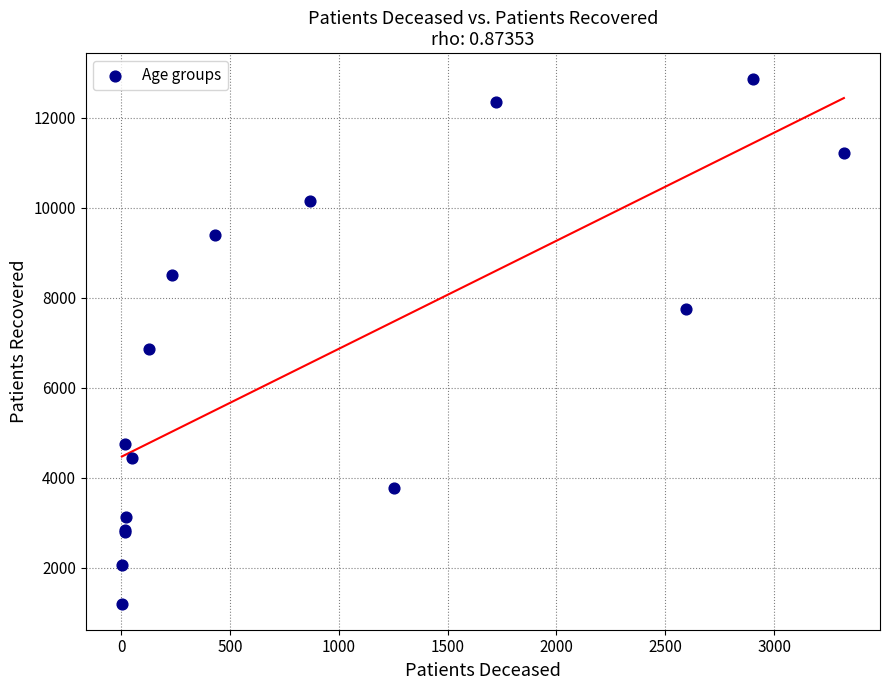

What Y value in the scatter plot is closest to 7032?

6871